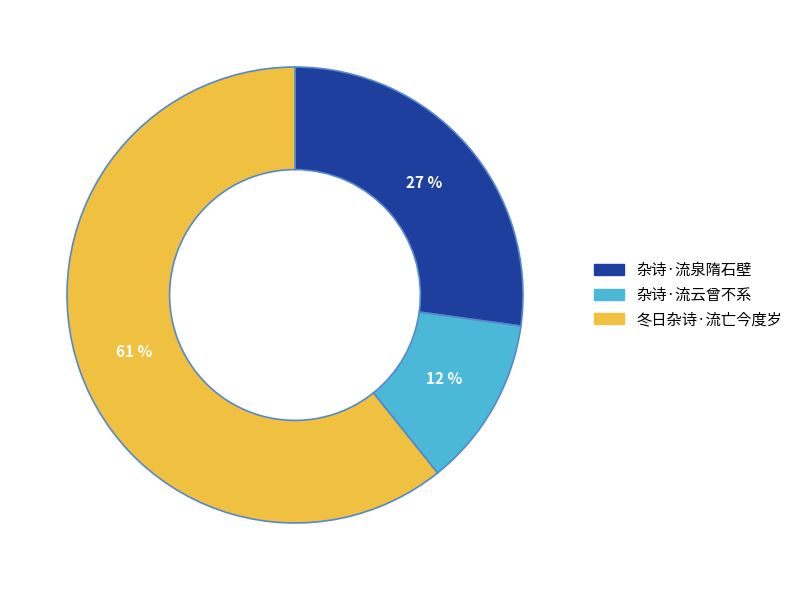

Rank the categories by value from lowest to highest.

杂诗·流云曾不系, 杂诗·流泉隋石壁, 冬日杂诗·流亡今度岁